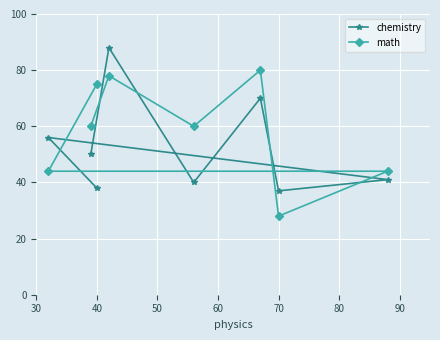

At how many categories does at least one series exceed 35?

8